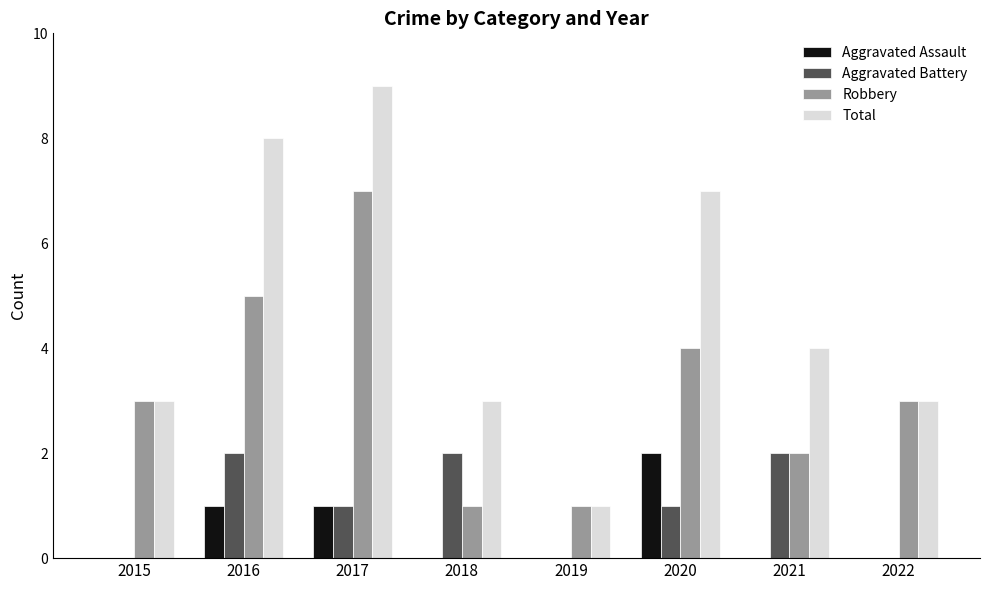

What is the sum of the Total values at 2019 and 2016?

9